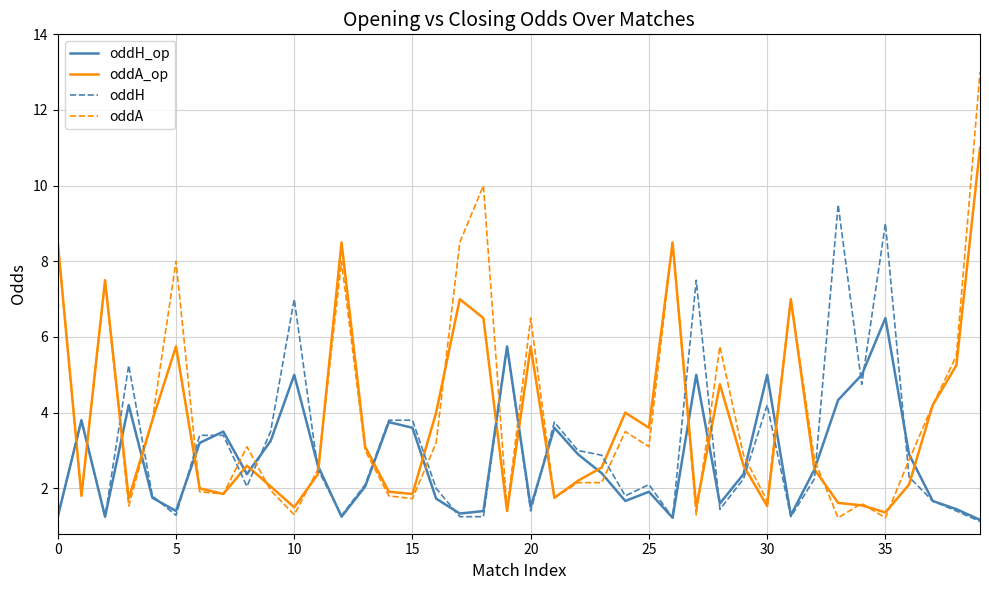

Which series has the widest spread of values?

oddA